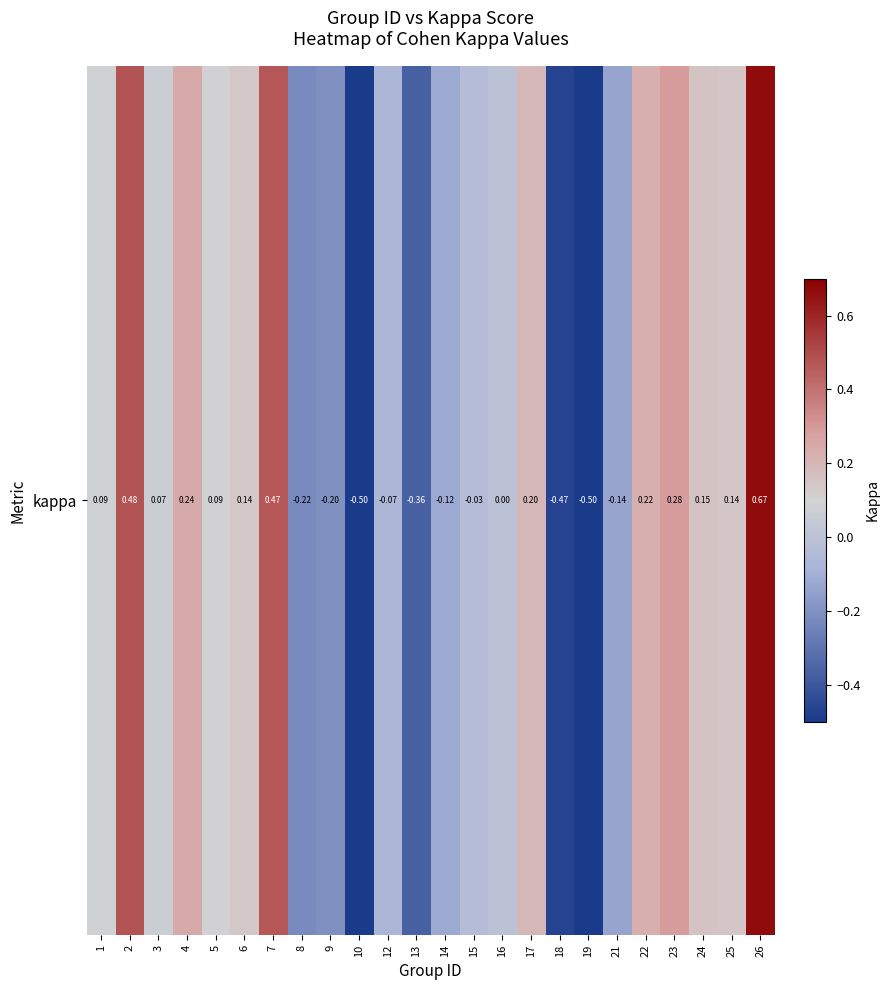

The value at 2 is 0.5. True or false?

True